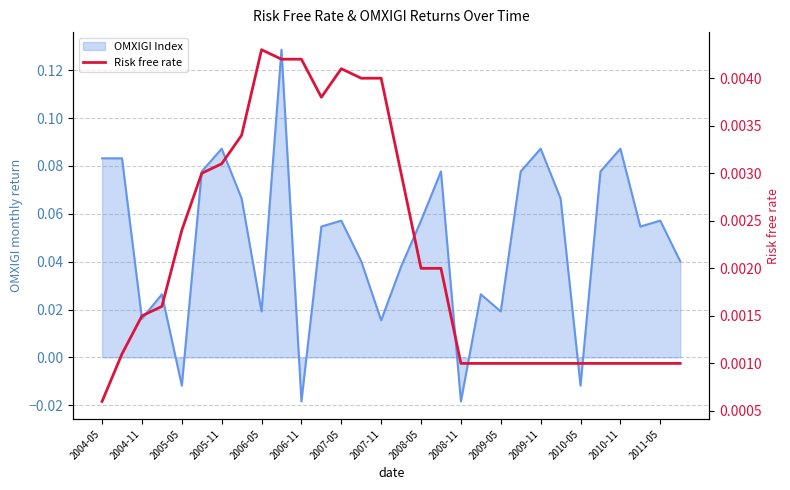

The chart shows a value of 0.0 at 27. True or false?

False